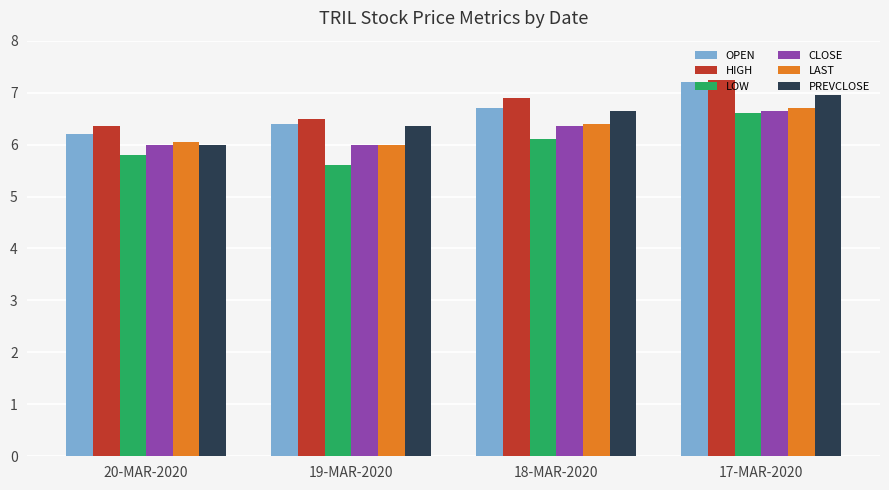

What is the lowest value of the OPEN series?

6.2